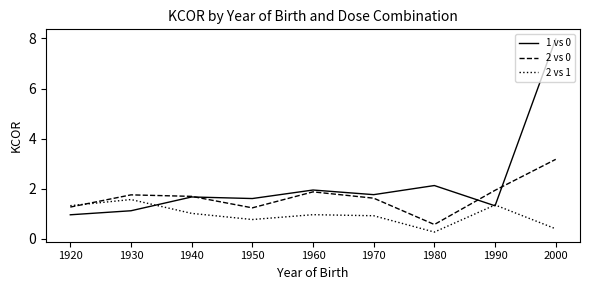

At which category is the sum across all series the highest?

2000